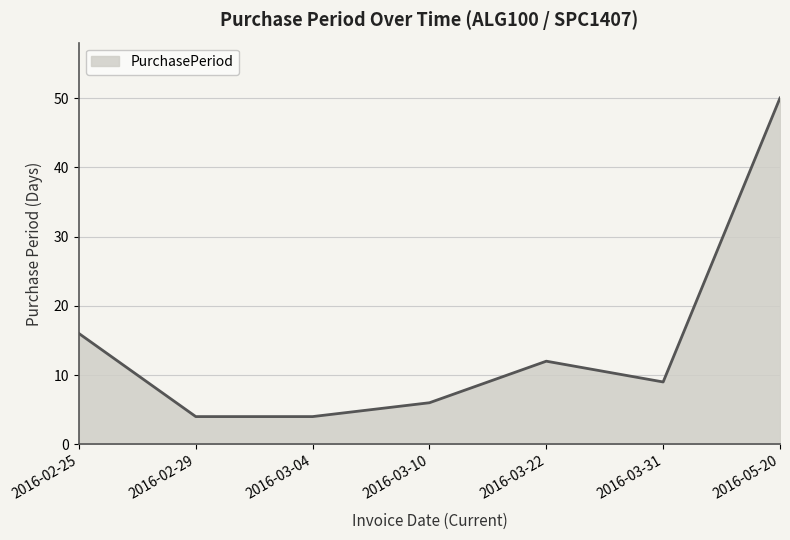

What is the sum of all values?

101